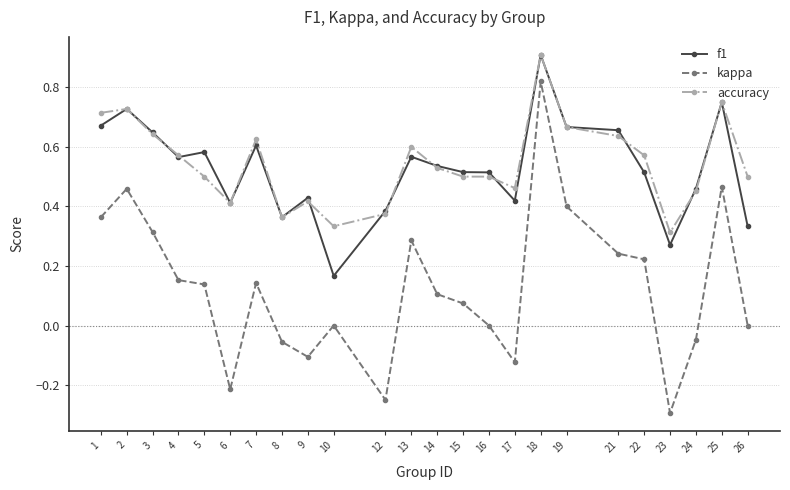

What is the total value across all series at 14?

1.2